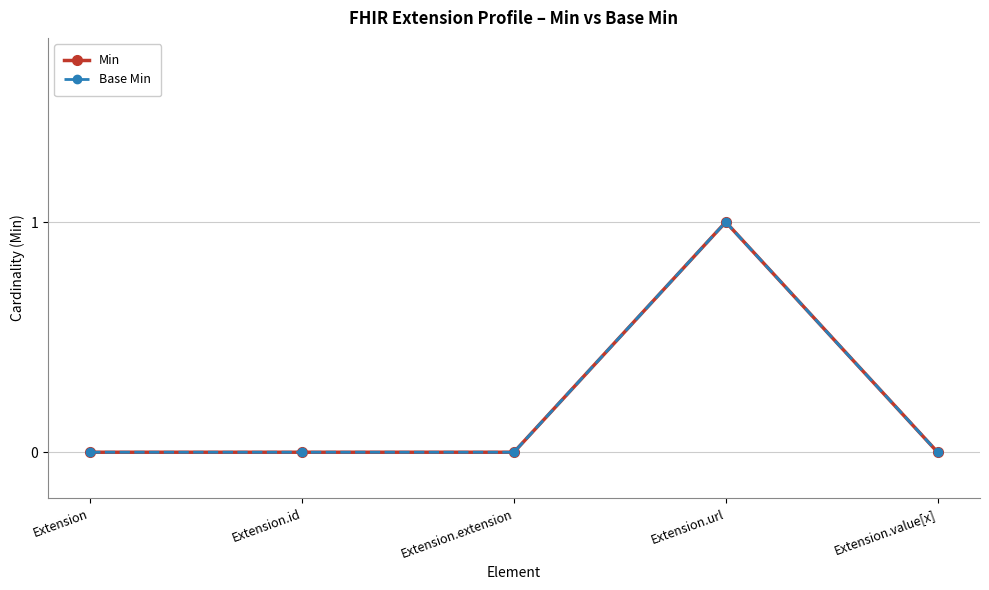

The value of Min at Extension.url is 1. True or false?

True